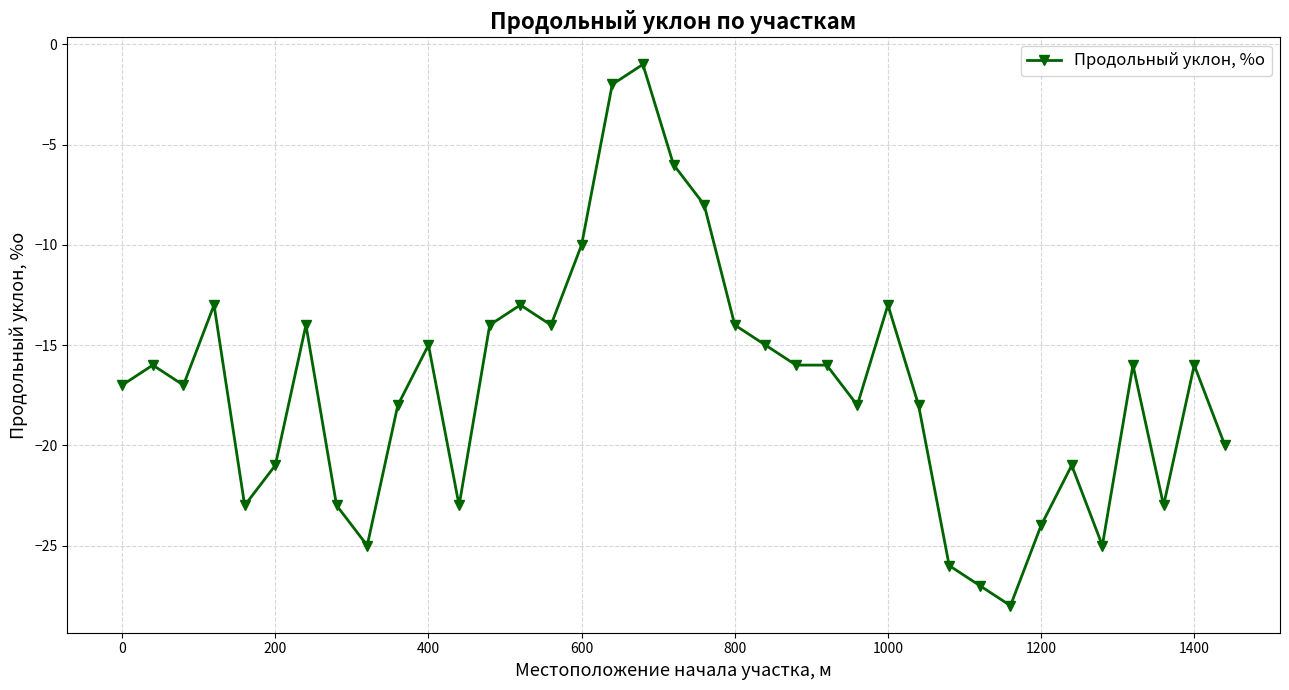

How many series are shown in this chart?

1